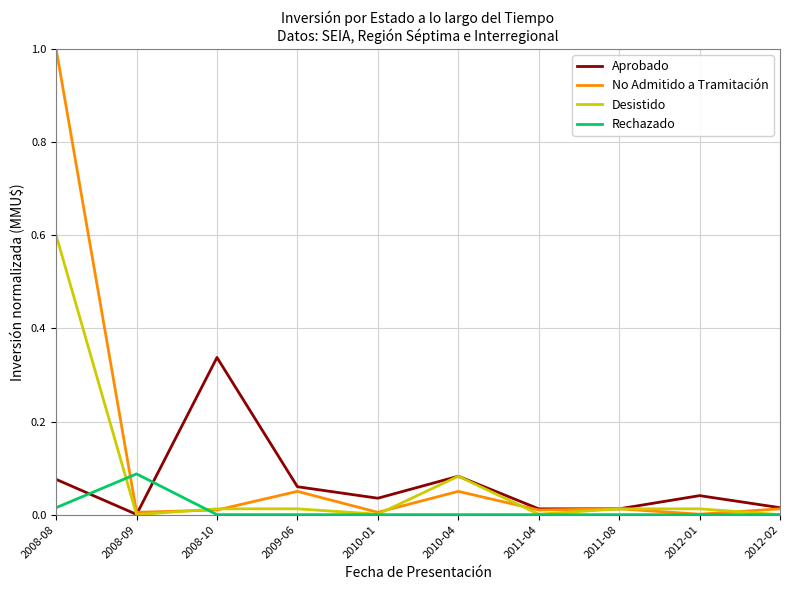

At how many categories does at least one series exceed 0?

10